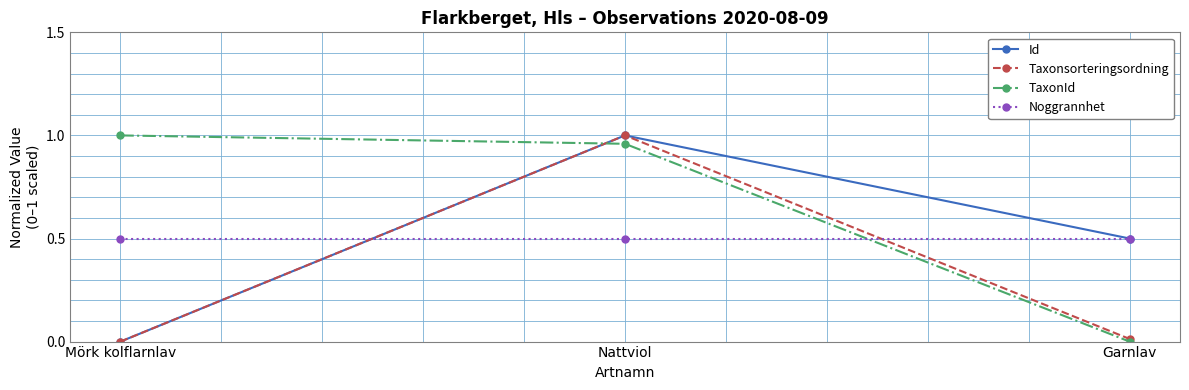

What is the value of the Id point at the 3rd from the left?

0.5